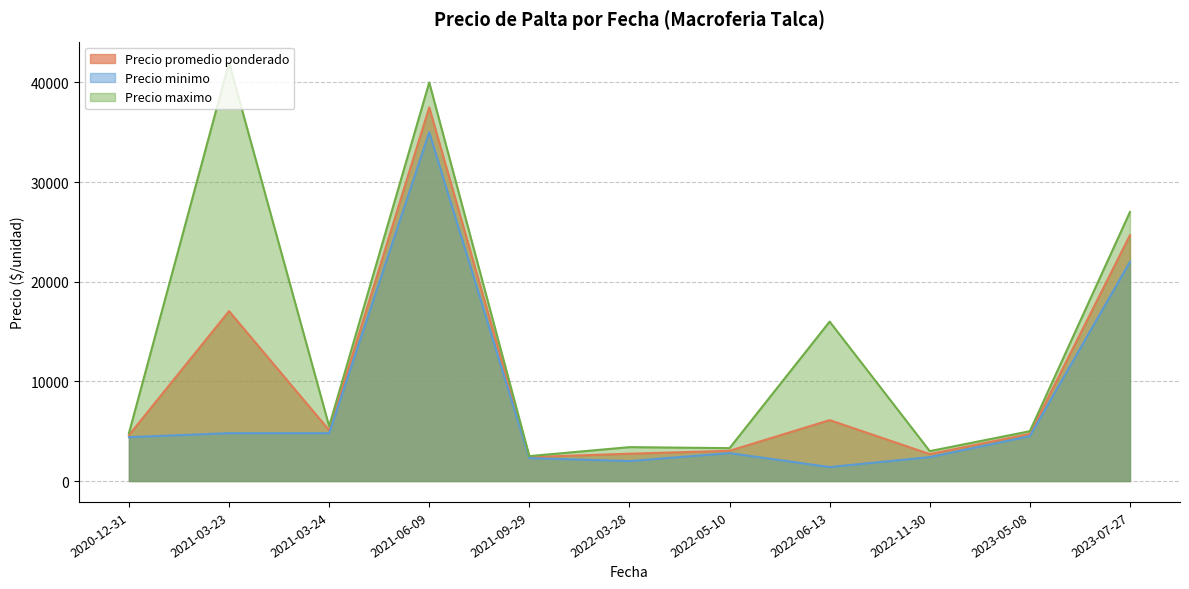

Where is Precio maximo nearest to the value 21700?

2023-07-27